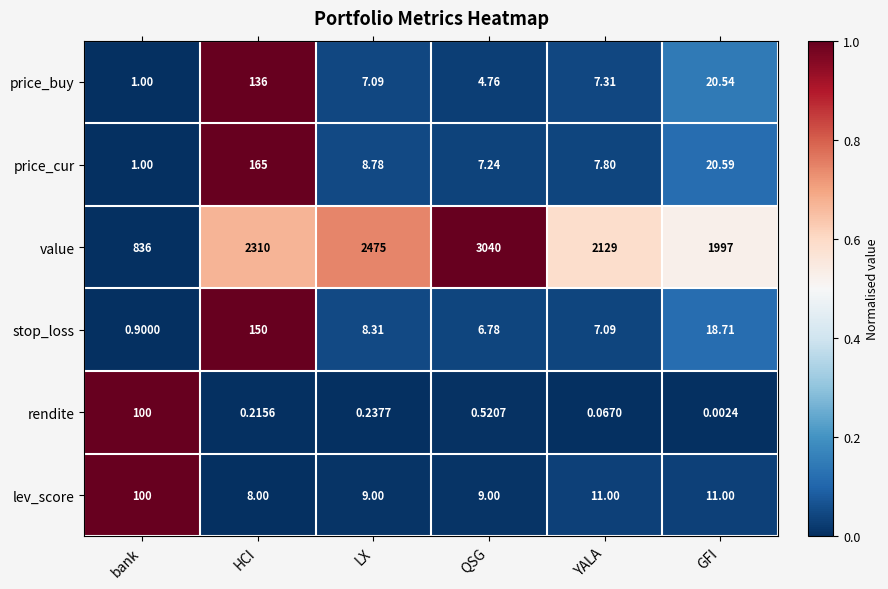

Which category has the highest value across all series?

QSG